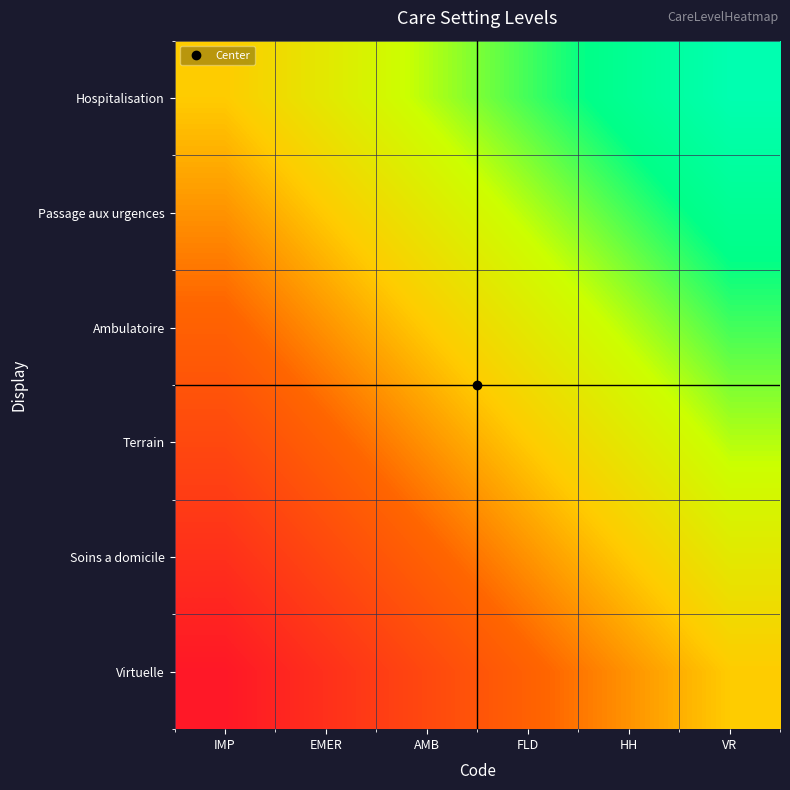

Rank the series by their average value, from lowest to highest.

Virtuelle, Soins a domicile, Terrain, Ambulatoire, Passage aux urgences, Hospitalisation